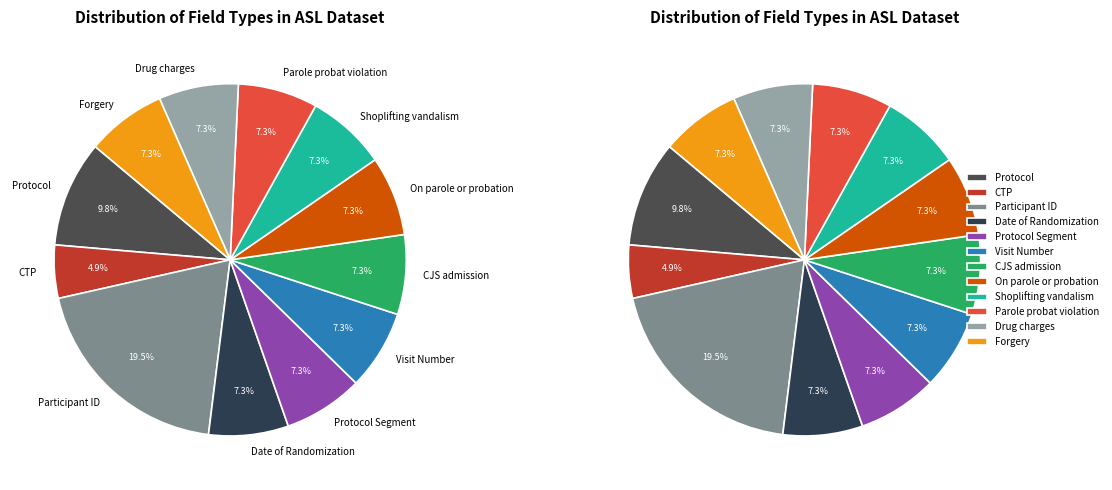

Approximately how many times larger is the value at Protocol Segment compared to Drug charges?

1.0